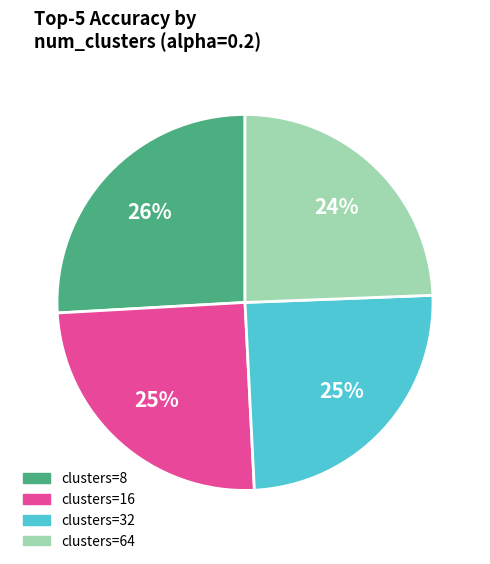

To the nearest percent, what is the difference between the largest and smallest slice percentages?

2%